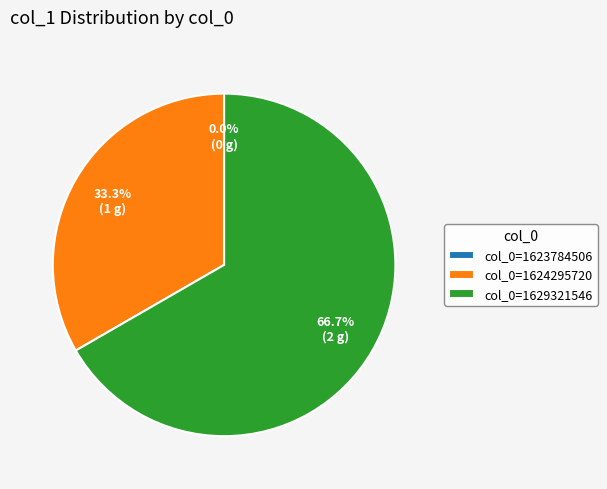

To the nearest percent, what percentage of the pie is col_0=1629321546?

67%